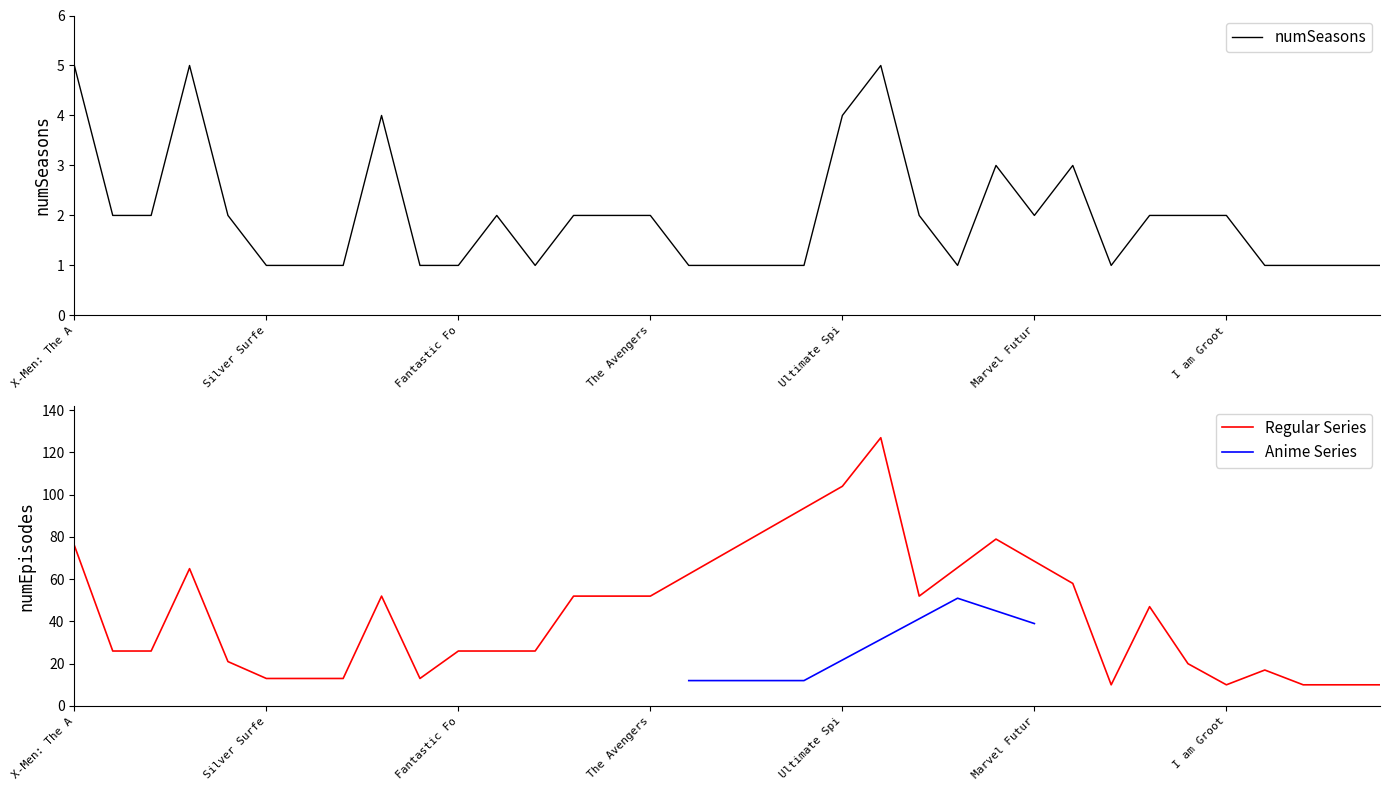

True or false: numSeasons has a value of 4 at Ultimate Spi.

True